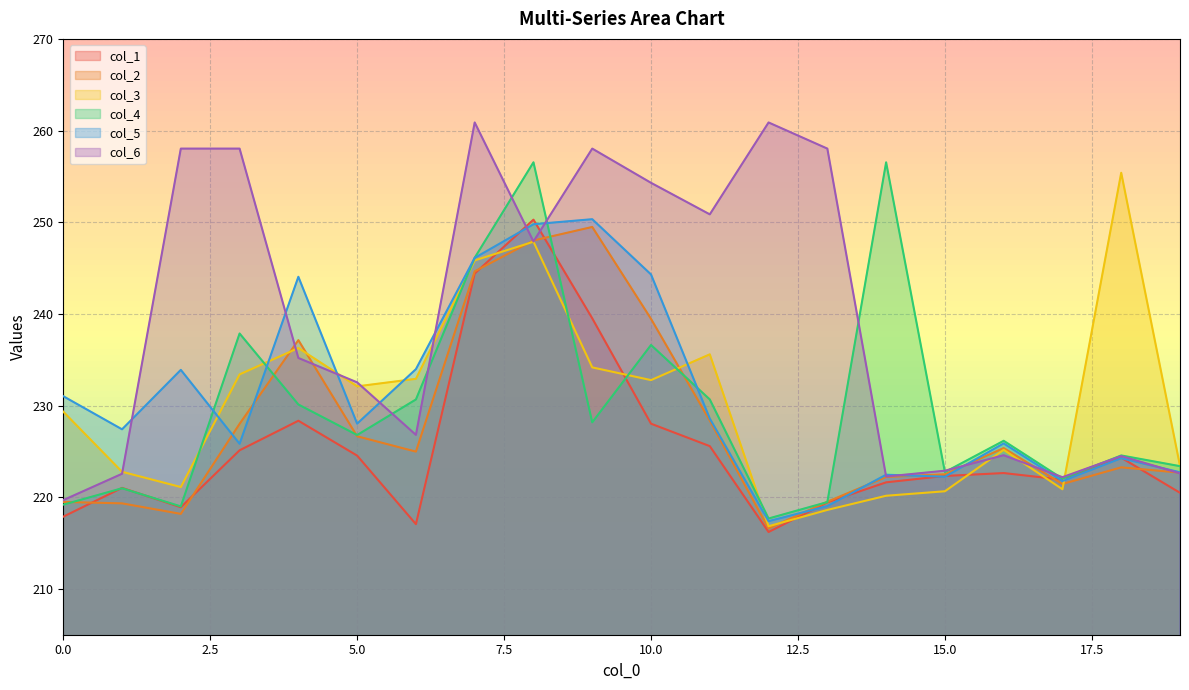

Is it true that col_1 equals 222.6 at 16?

True